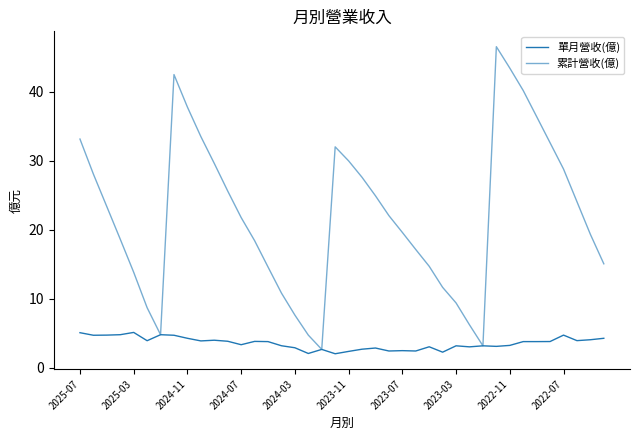

In 單月營收(億), how many points are higher than both neighbors (excluding endpoints)?

11